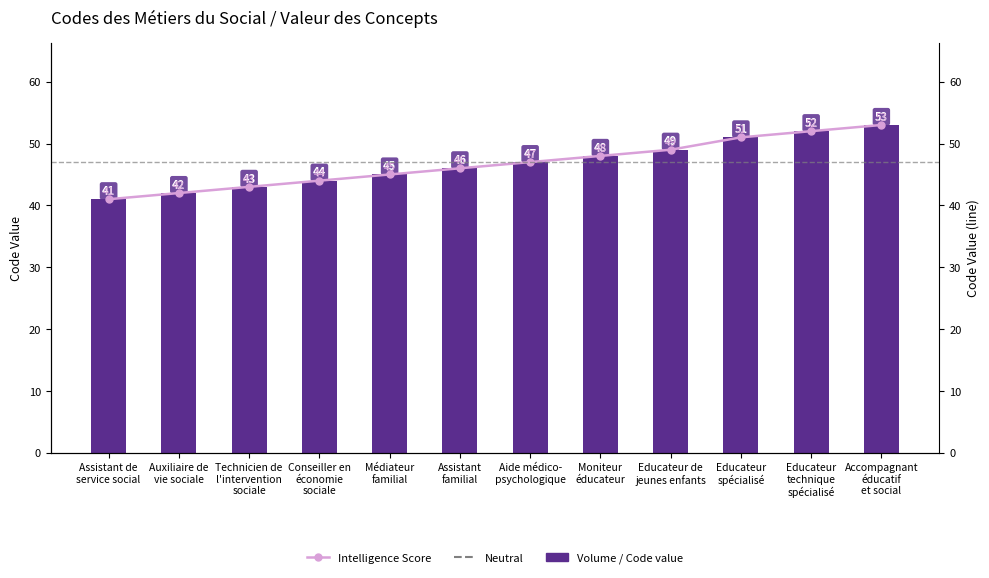

What is the ratio of the value at Moniteur
éducateur to the value at Educateur
technique
spécialisé?

0.9